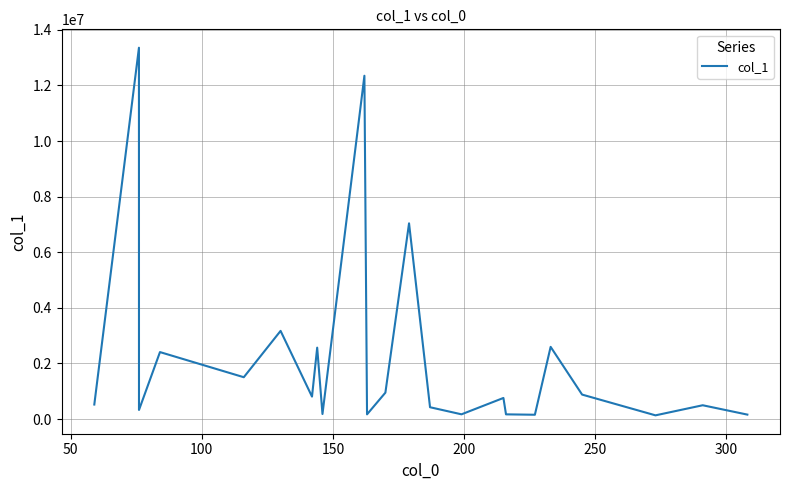

What is the maximum value shown in the chart?

13356747.0